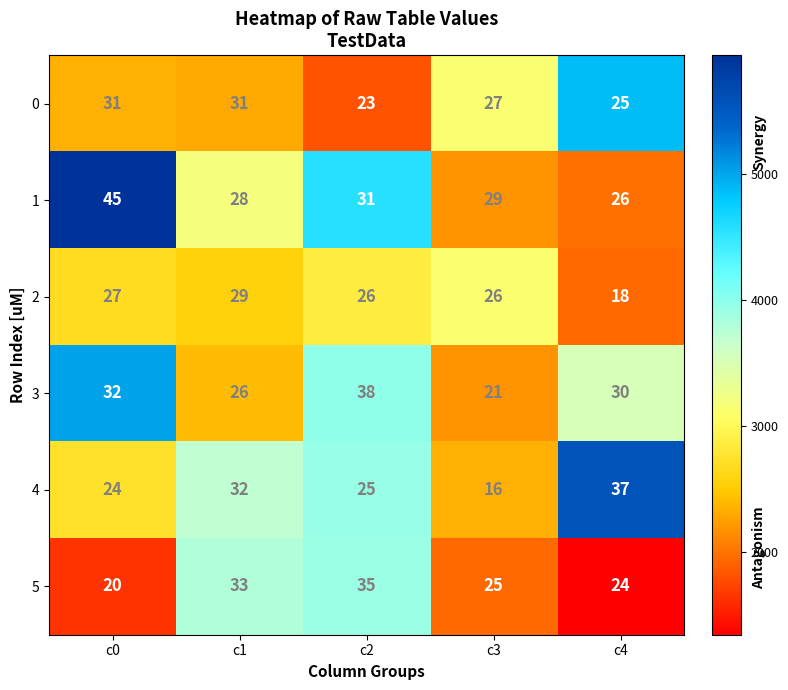

Count the number of data series in this chart.

6